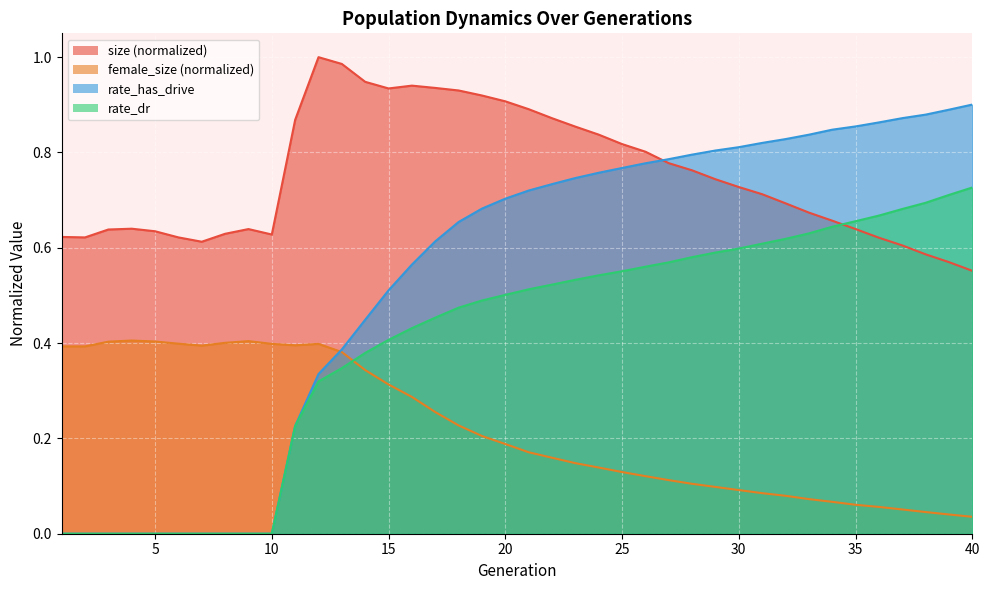

Reading left to right, extract all data points from this chart.

size: 1=0.6	2=0.6	3=0.6	4=0.6	5=0.6	6=0.6	7=0.6	8=0.6	9=0.6	10=0.6	11=0.9	12=1.0	13=1.0	14=0.9	15=0.9	16=0.9	17=0.9	18=0.9	19=0.9	20=0.9	21=0.9	22=0.9	23=0.9	24=0.8	25=0.8	26=0.8	27=0.8	28=0.8	29=0.7	30=0.7	31=0.7	32=0.7	33=0.7	34=0.7	35=0.6	36=0.6	37=0.6	38=0.6	39=0.6	40=0.6
female_size: 1=0.4	2=0.4	3=0.4	4=0.4	5=0.4	6=0.4	7=0.4	8=0.4	9=0.4	10=0.4	11=0.4	12=0.4	13=0.4	14=0.3	15=0.3	16=0.3	17=0.3	18=0.2	19=0.2	20=0.2	21=0.2	22=0.2	23=0.1	24=0.1	25=0.1	26=0.1	27=0.1	28=0.1	29=0.1	30=0.1	31=0.1	32=0.1	33=0.1	34=0.1	35=0.1	36=0.1	37=0.1	38=0.0	39=0.0	40=0.0
rate_dr: 1=0.0	2=0.0	3=0.0	4=0.0	5=0.0	6=0.0	7=0.0	8=0.0	9=0.0	10=0.0	11=0.2	12=0.3	13=0.3	14=0.4	15=0.4	16=0.4	17=0.5	18=0.5	19=0.5	20=0.5	21=0.5	22=0.5	23=0.5	24=0.5	25=0.6	26=0.6	27=0.6	28=0.6	29=0.6	30=0.6	31=0.6	32=0.6	33=0.6	34=0.6	35=0.7	36=0.7	37=0.7	38=0.7	39=0.7	40=0.7
rate_has_drive: 1=0.0	2=0.0	3=0.0	4=0.0	5=0.0	6=0.0	7=0.0	8=0.0	9=0.0	10=0.0	11=0.2	12=0.3	13=0.4	14=0.4	15=0.5	16=0.6	17=0.6	18=0.7	19=0.7	20=0.7	21=0.7	22=0.7	23=0.7	24=0.8	25=0.8	26=0.8	27=0.8	28=0.8	29=0.8	30=0.8	31=0.8	32=0.8	33=0.8	34=0.8	35=0.9	36=0.9	37=0.9	38=0.9	39=0.9	40=0.9